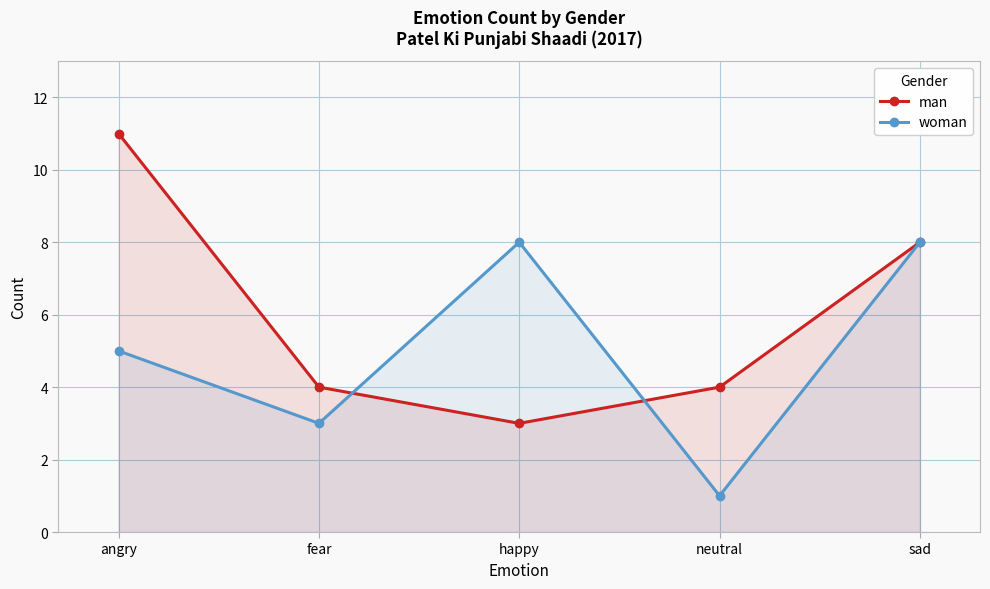

Rank the series at sad from lowest to highest value.

man, woman